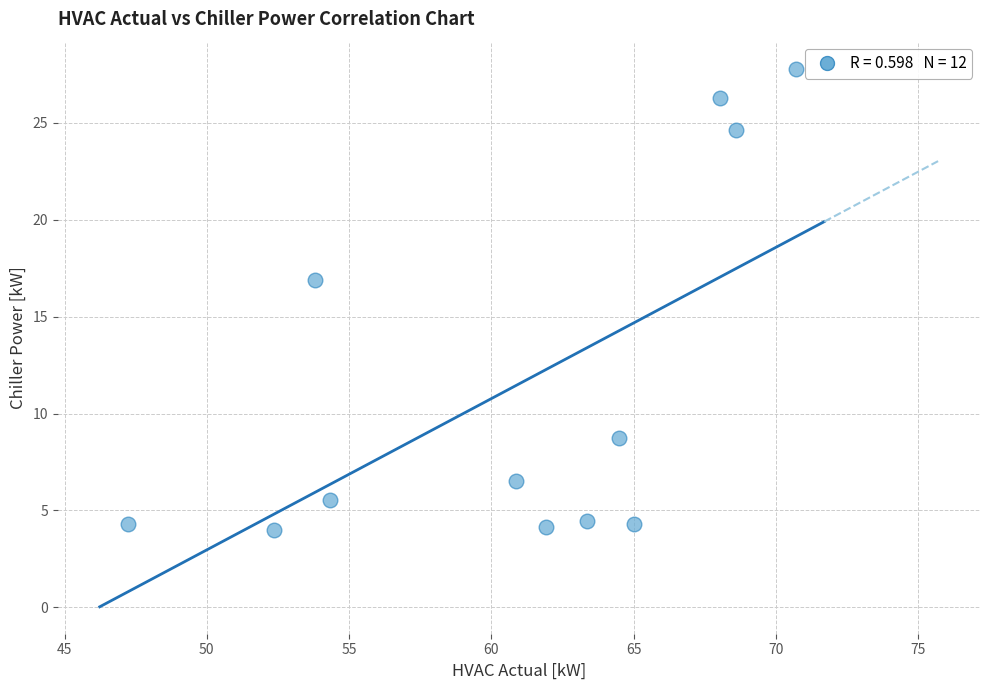

What Y value in the scatter plot is closest to 15?

16.9